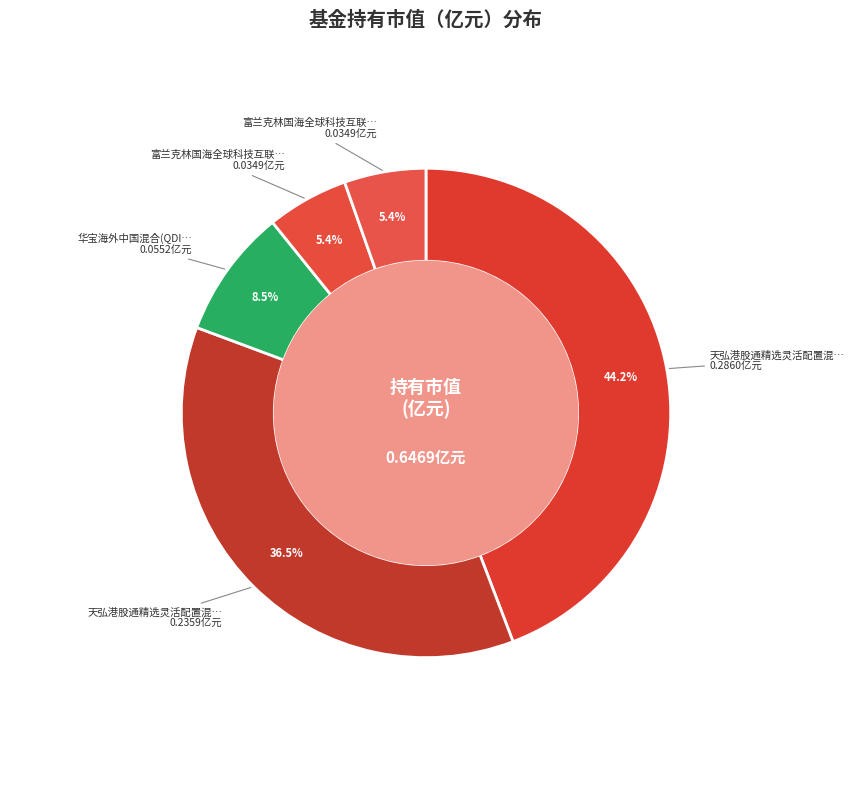

Count the number of slices in the pie.

5